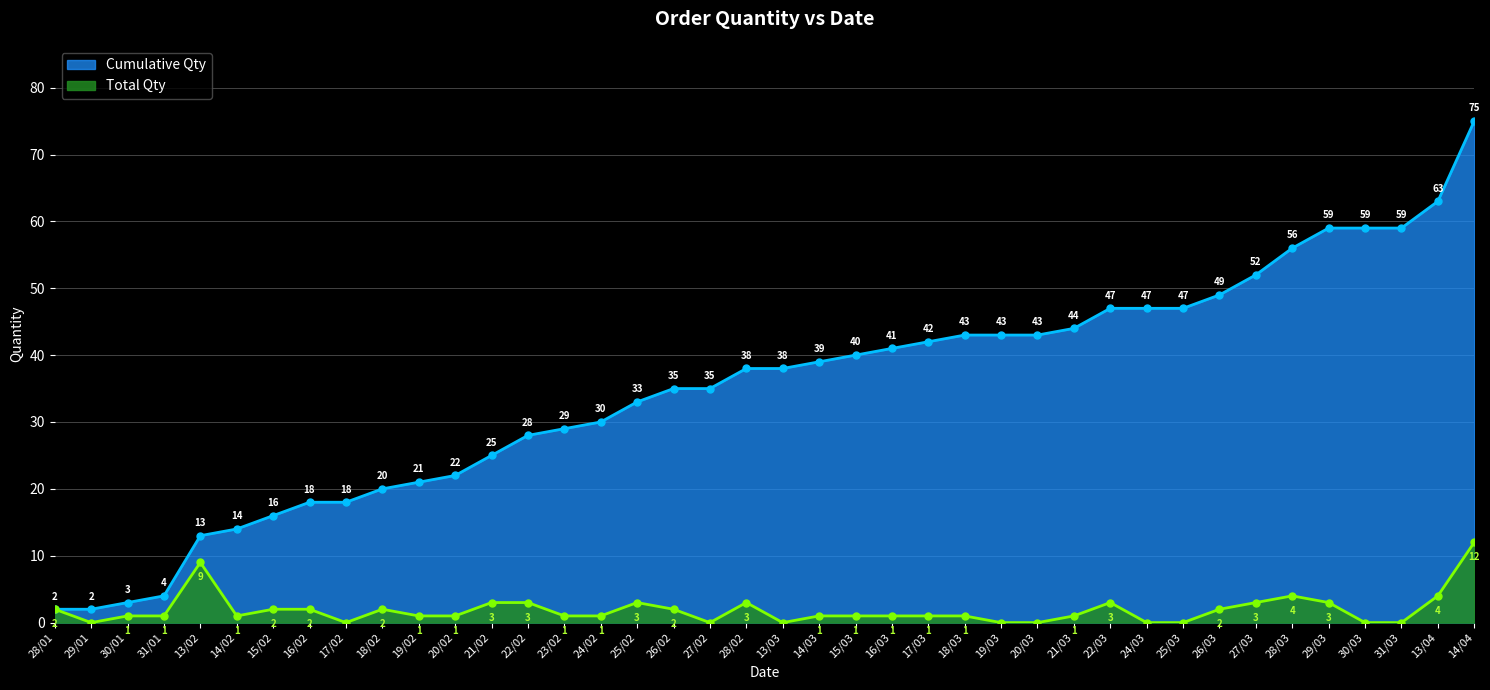

How many lines are shown in the chart?

2